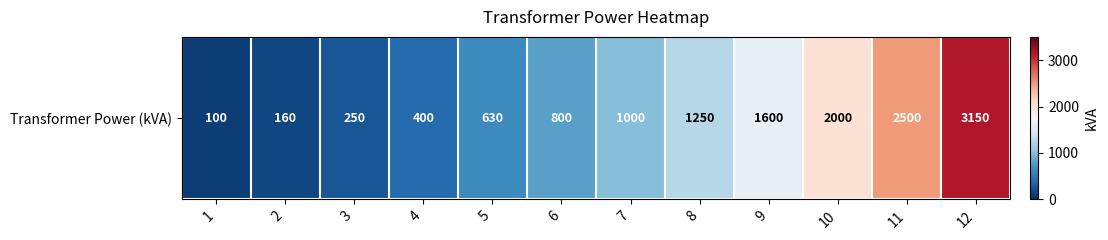

Reading left to right, what are all the values shown in this chart?

100	160	250	400	630	800	1000	1250	1600	2000	2500	3150